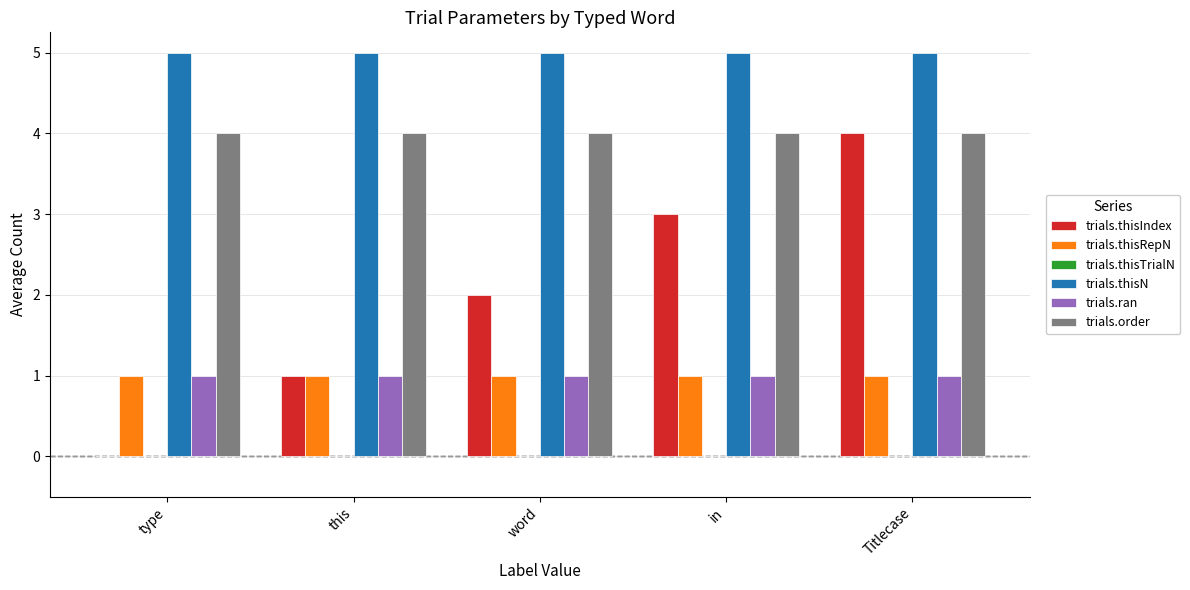

What is the highest value of the trials.thisIndex series?

4